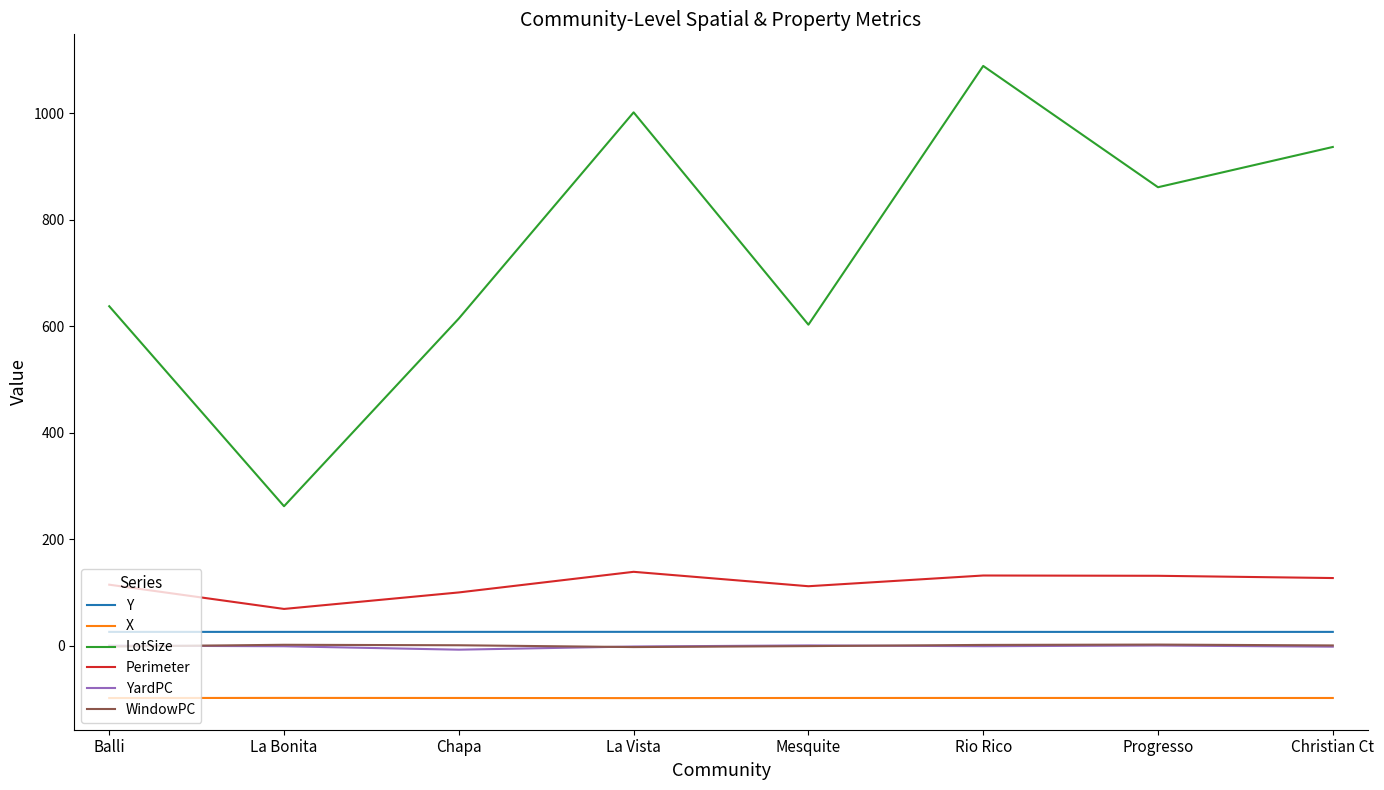

What is the average value of the Perimeter series?

115.7